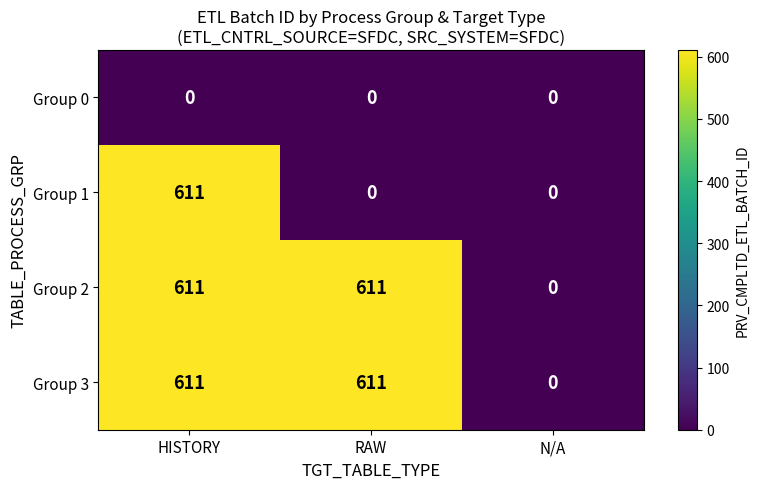

Reading left to right, transcribe all the data shown in this chart.

Group 0: HISTORY=0	RAW=0	N/A=0
Group 1: HISTORY=611	RAW=0	N/A=0
Group 2: HISTORY=611	RAW=611	N/A=0
Group 3: HISTORY=611	RAW=611	N/A=0